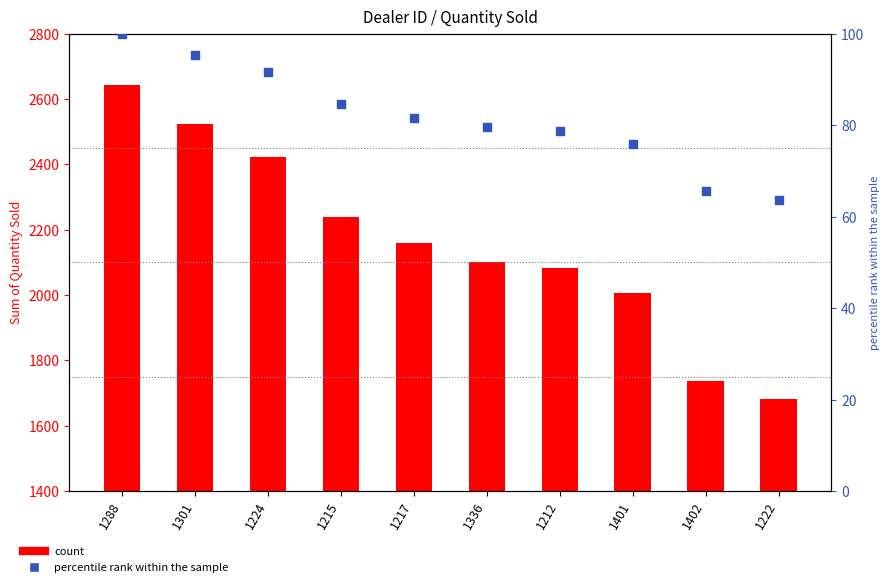

What is the total value across all series at 1301?

2618.4